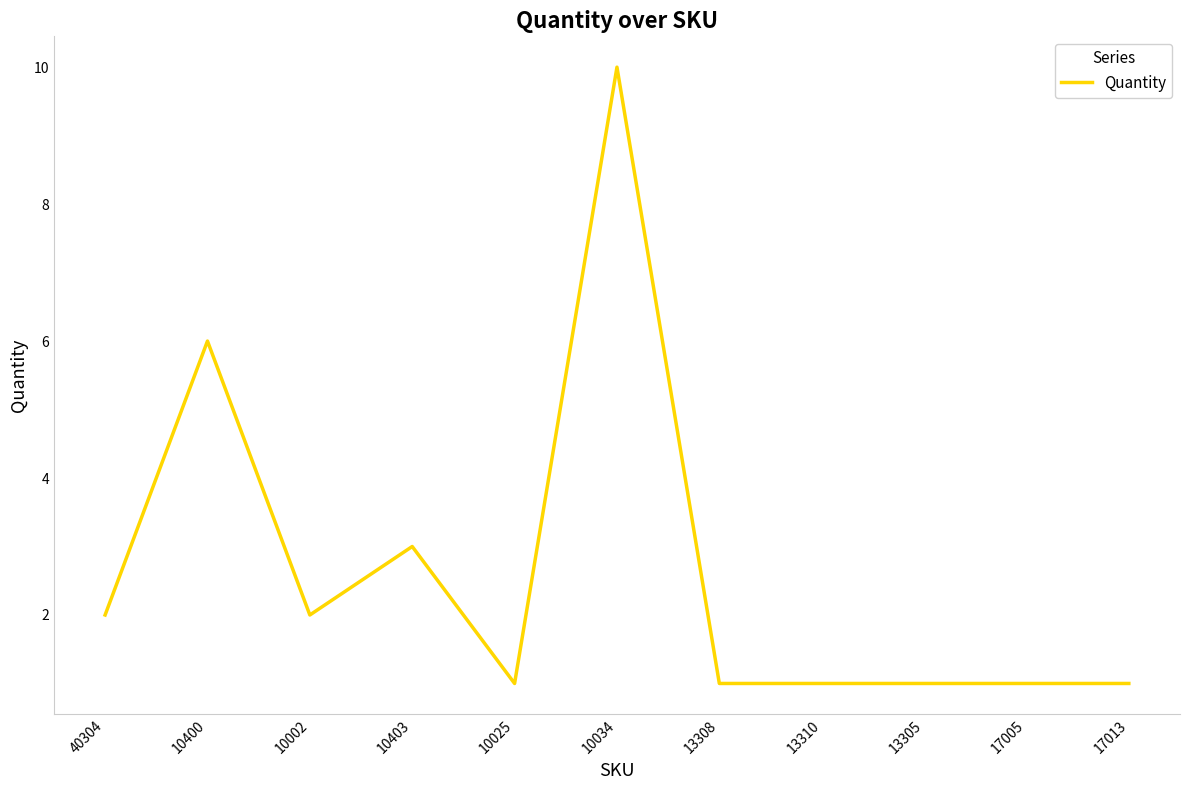

What is the maximum value shown in the chart?

10